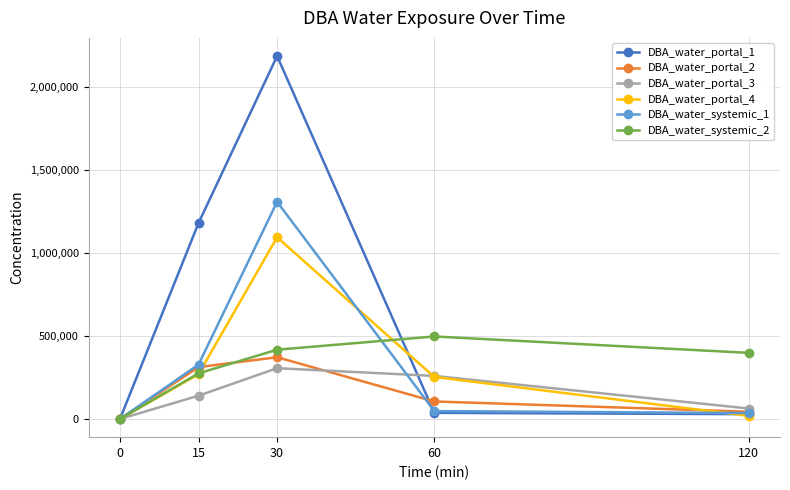

What is the value of the DBA_water_systemic_1 point at the 2nd from the left?

328299.5